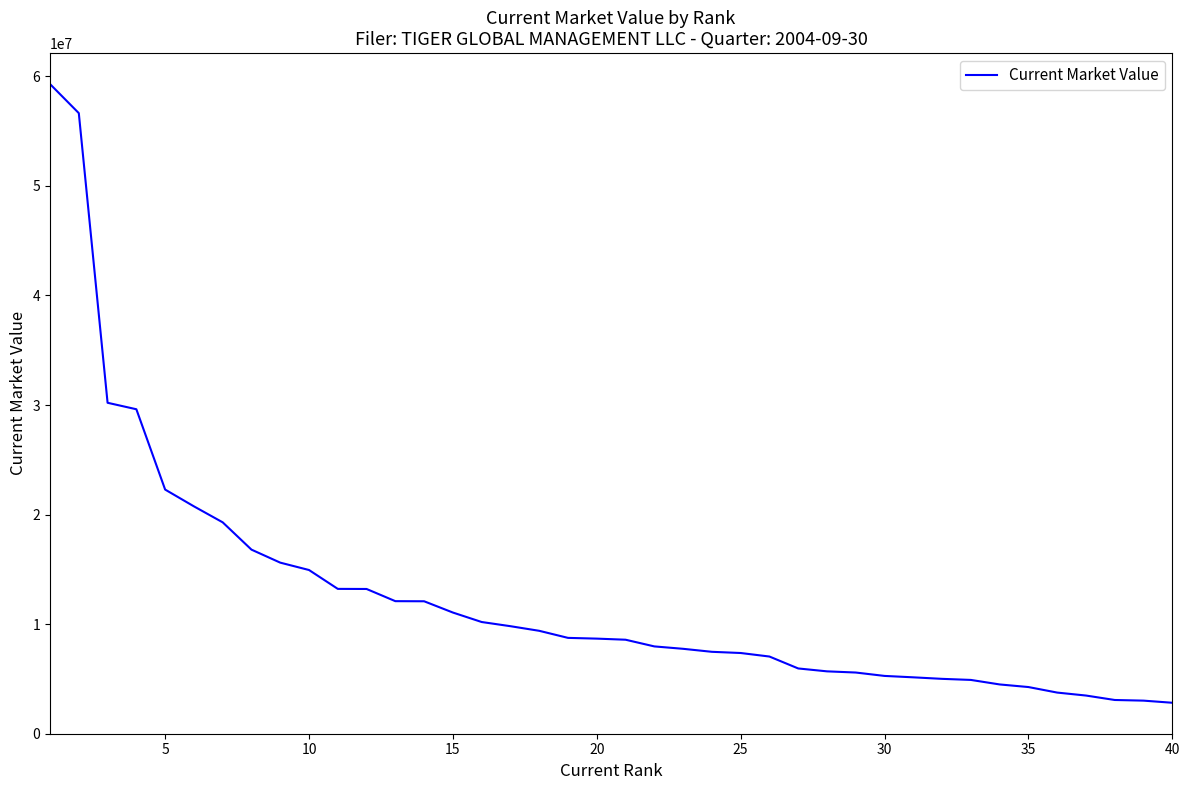

What is the difference between the maximum and minimum values?

56469000